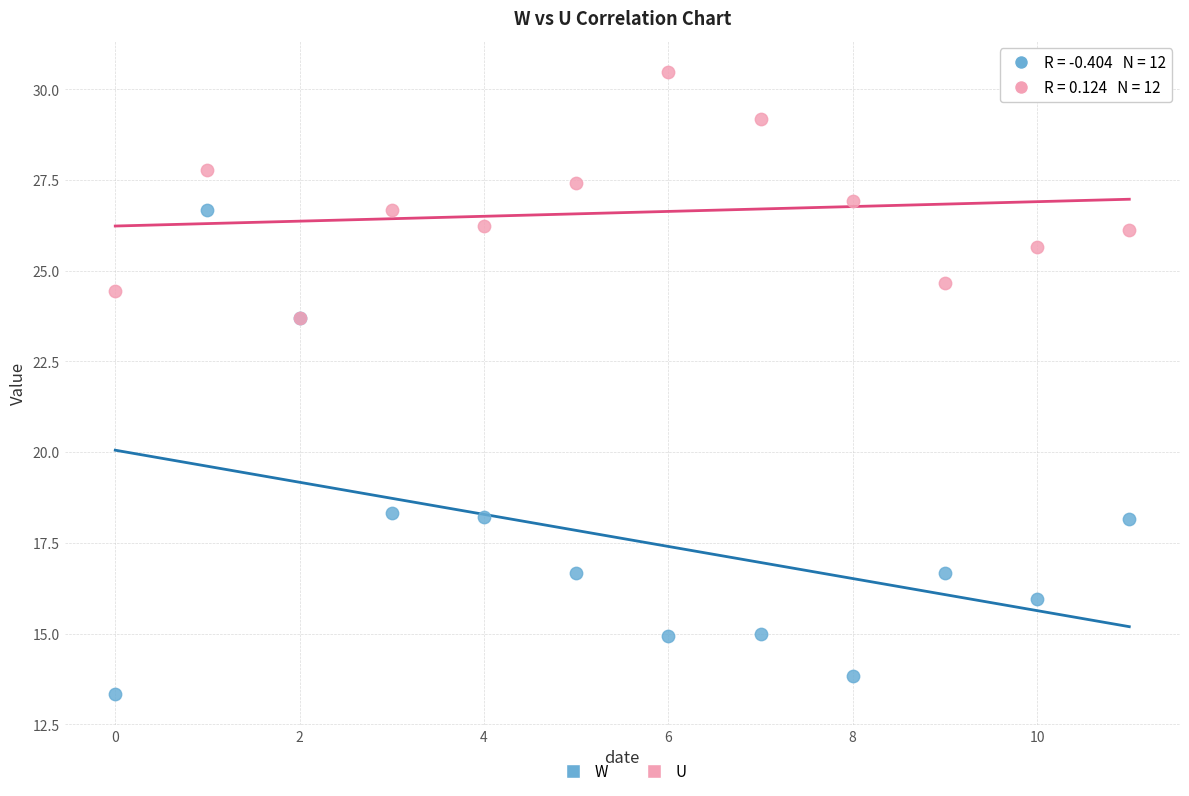

Which series contains the highest Y value?

U